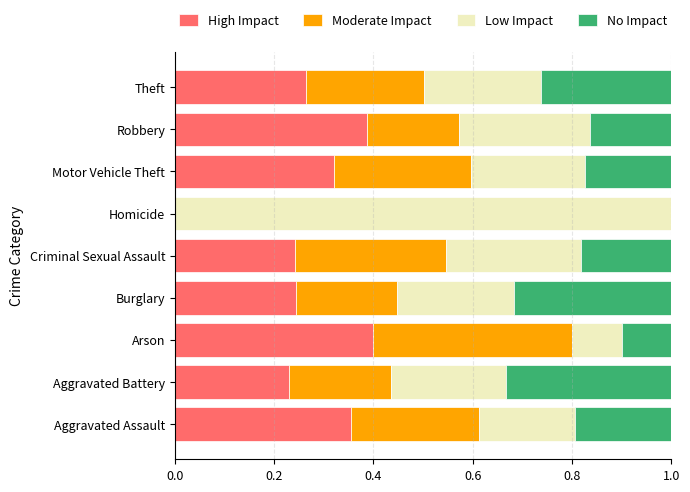

What is the sum of the High Impact values at Robbery and Theft?

0.7